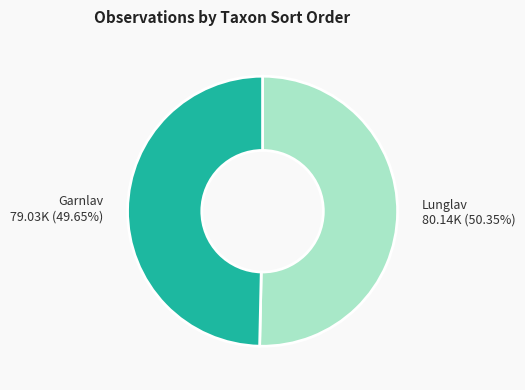

How many slices are in this pie chart?

2